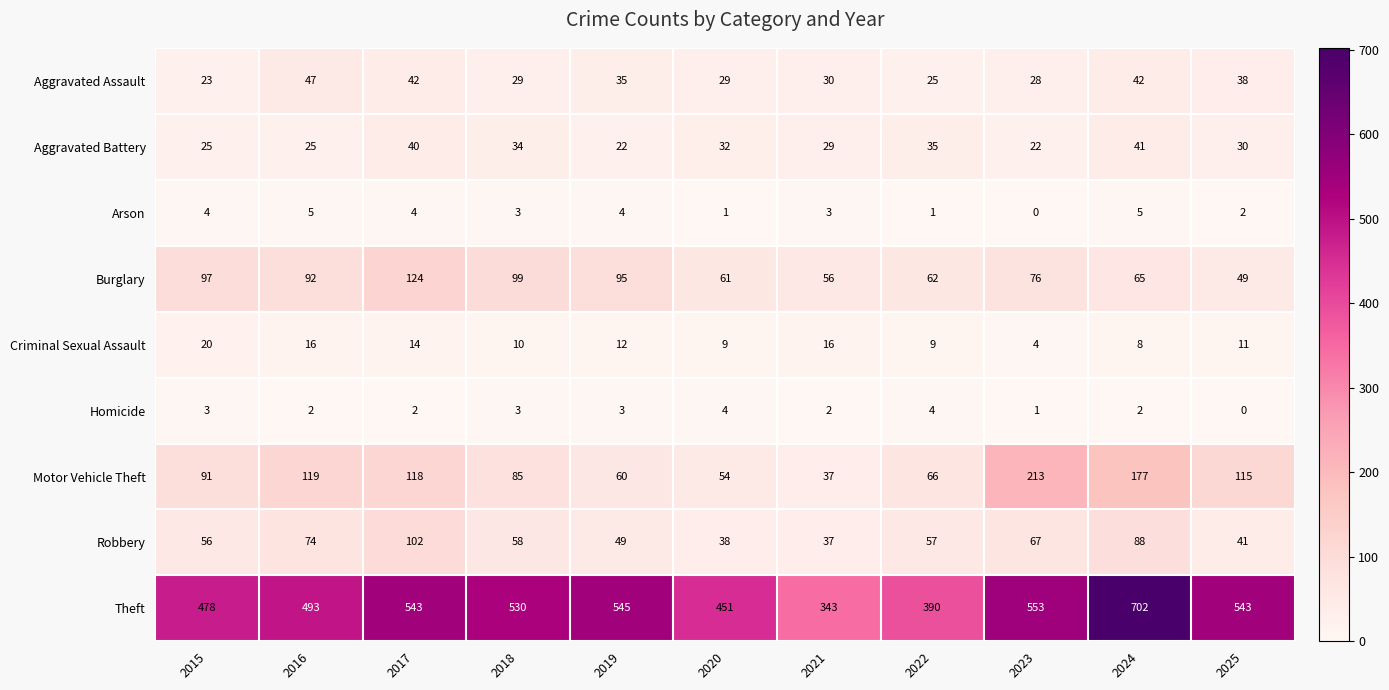

What is the sum of all Aggravated Battery values?

335